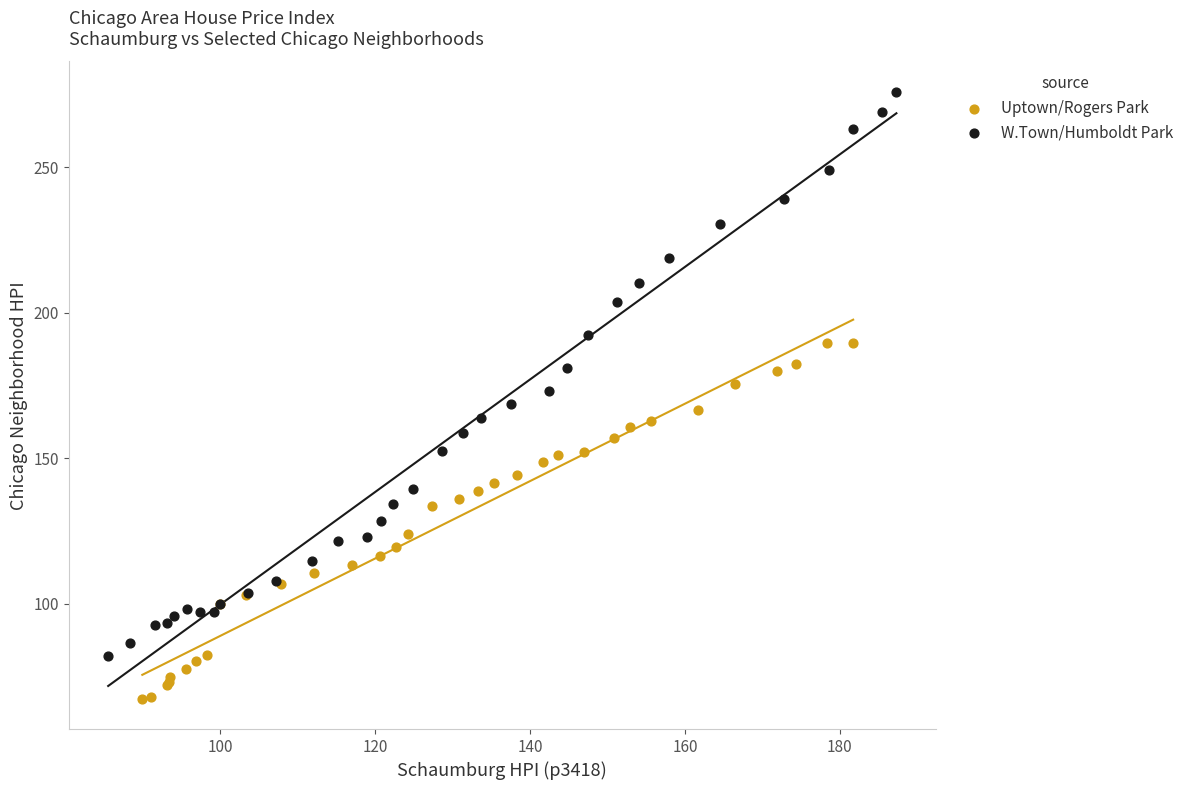

Which series contains the highest Y value?

W.Town/Humboldt Park